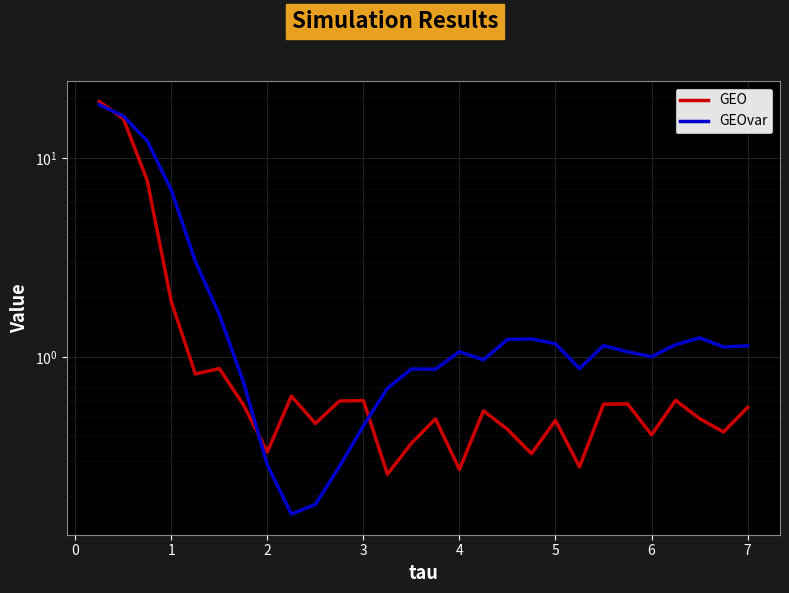

After their last crossing, which series has the higher values: GEO or GEOvar?

GEOvar